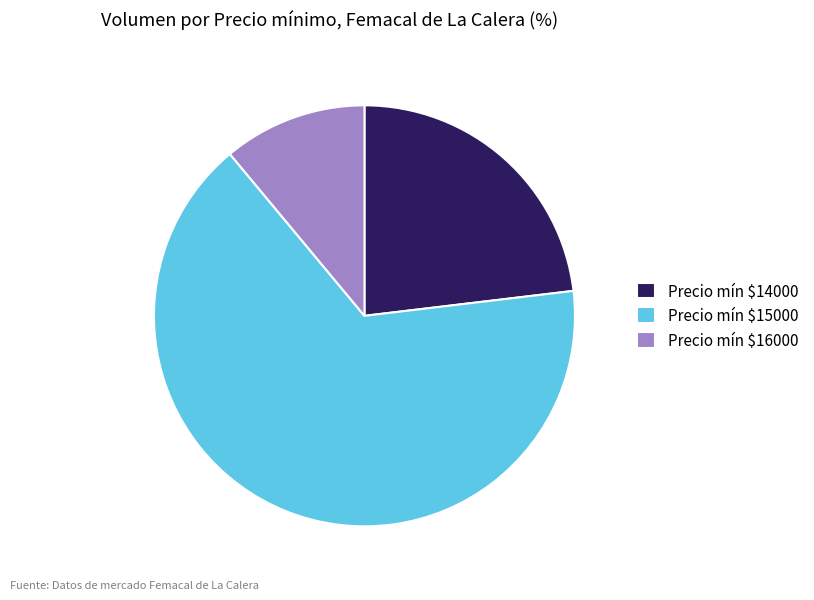

How many segments does this pie chart have?

3